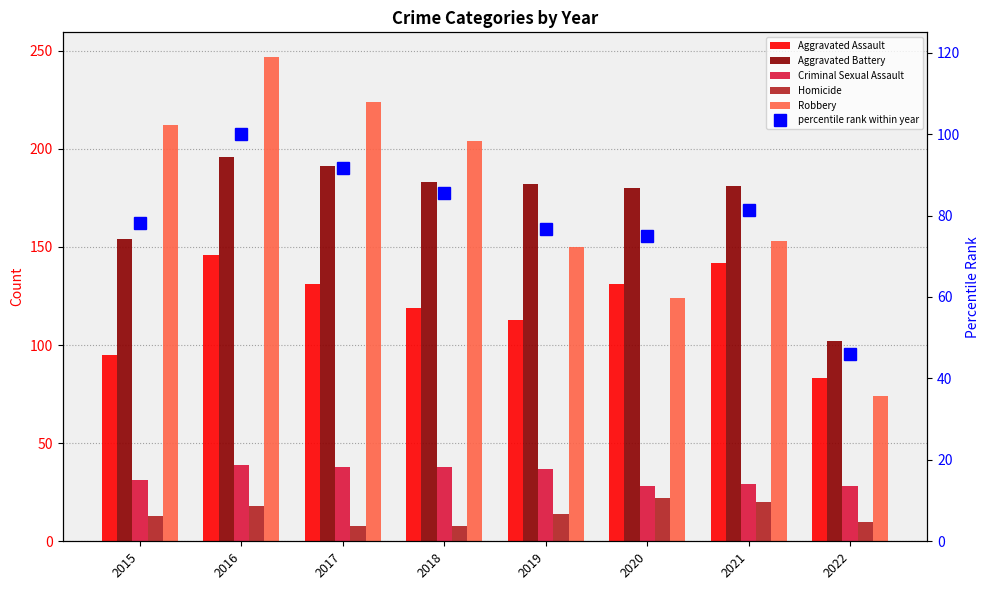

Is the value of Robbery at 2020 greater than the value of Criminal Sexual Assault at 2019?

Yes